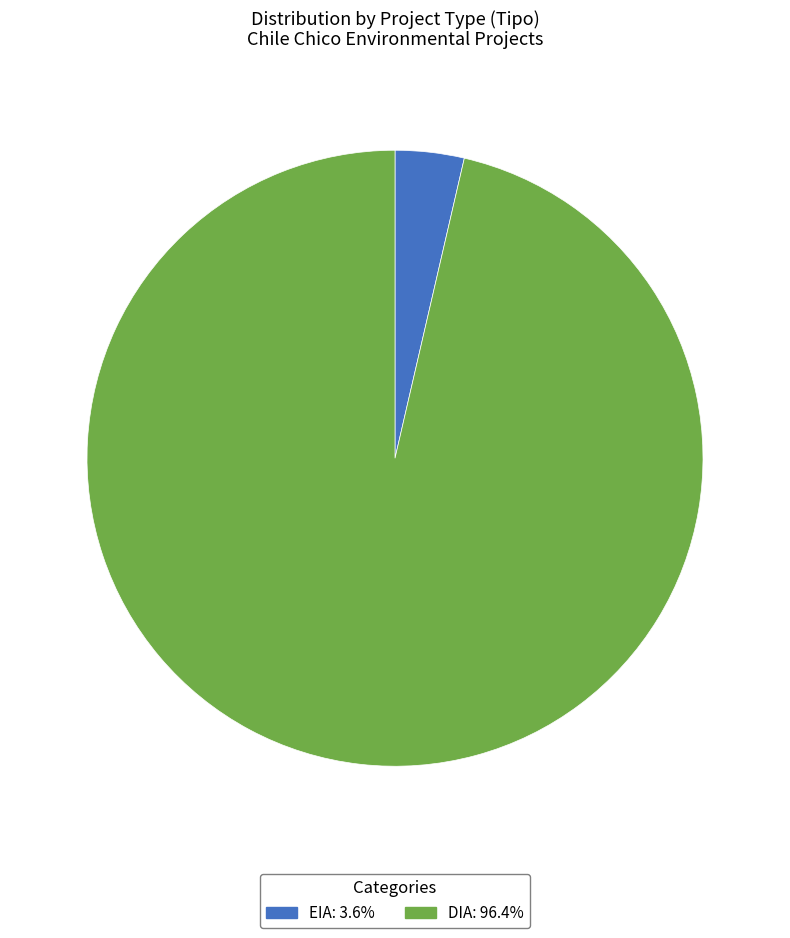

Between EIA and DIA, which is larger?

DIA